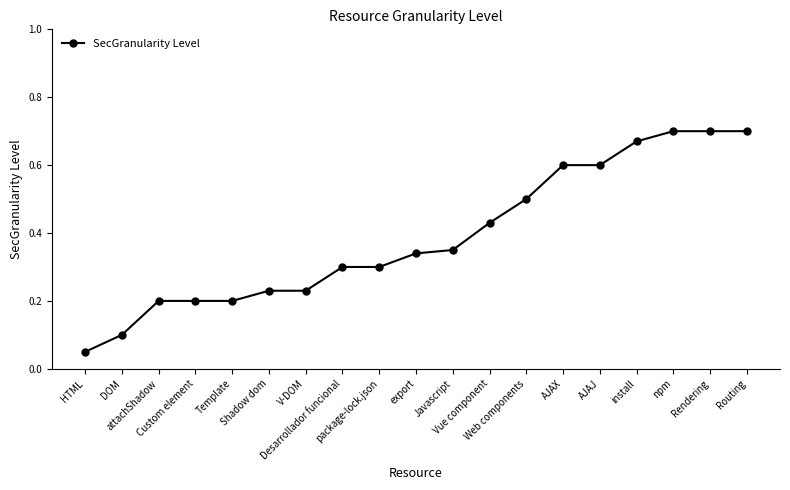

What is the label of the 19th point from the left?

Routing